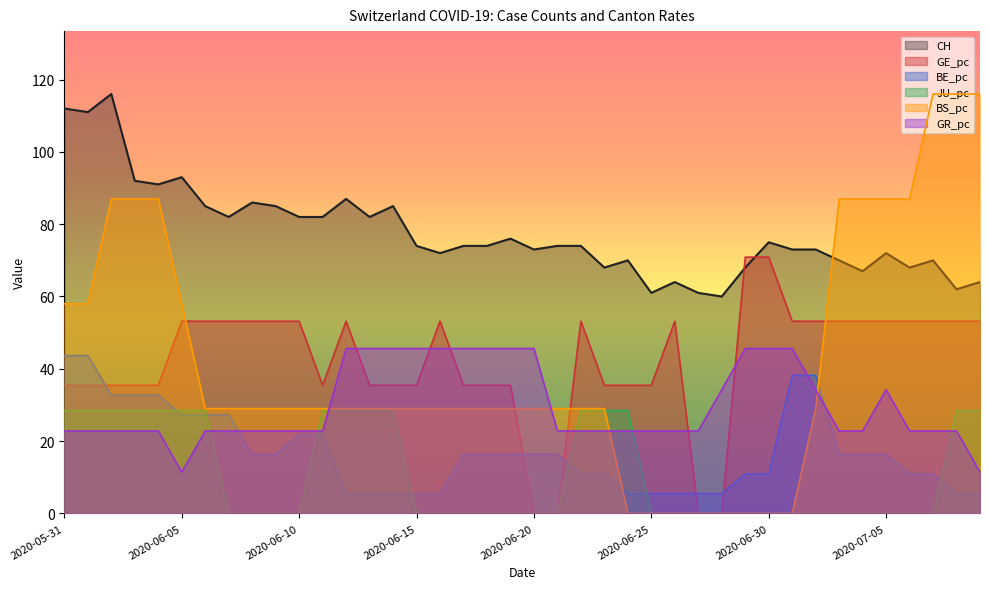

How many data points does each series have?

40